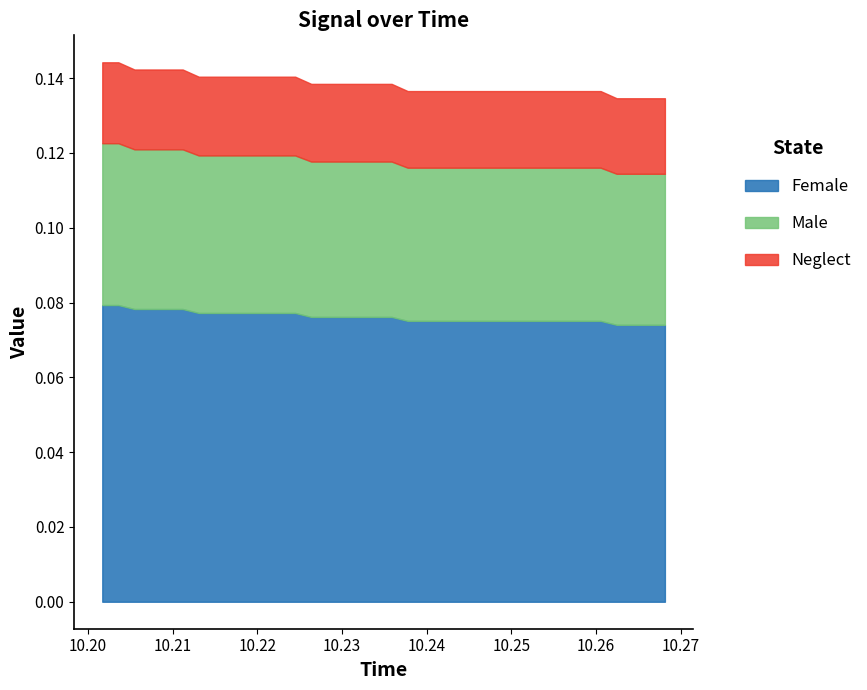

Reading left to right, extract all data points from this chart.

x: 10.2	10.2	10.2	10.2	10.2	10.2	10.2	10.2	10.2	10.2	10.2	10.2	10.2	10.2	10.2	10.2	10.2	10.2	10.2	10.2	10.2	10.2	10.2	10.2	10.2	10.2	10.3	10.3	10.3	10.3	10.3	10.3	10.3	10.3	10.3	10.3
y: 0.1	0.1	0.1	0.1	0.1	0.1	0.1	0.1	0.1	0.1	0.1	0.1	0.1	0.1	0.1	0.1	0.1	0.1	0.1	0.1	0.1	0.1	0.1	0.1	0.1	0.1	0.1	0.1	0.1	0.1	0.1	0.1	0.1	0.1	0.1	0.1